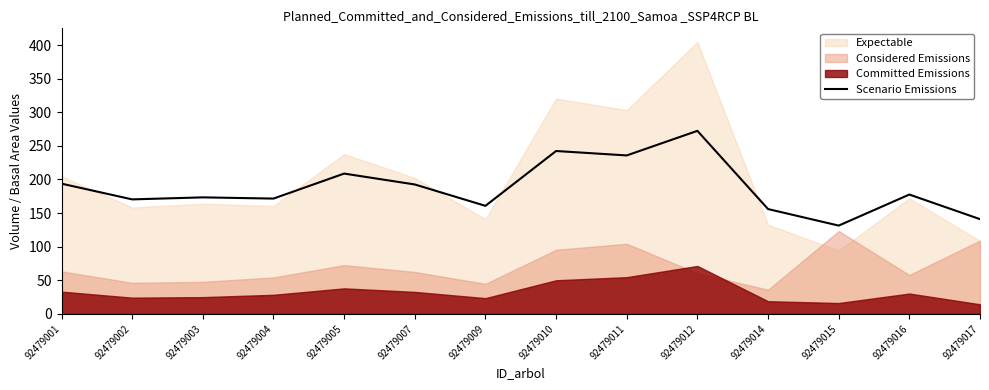

What is the lowest value of the Scenario Emissions series?

131.4